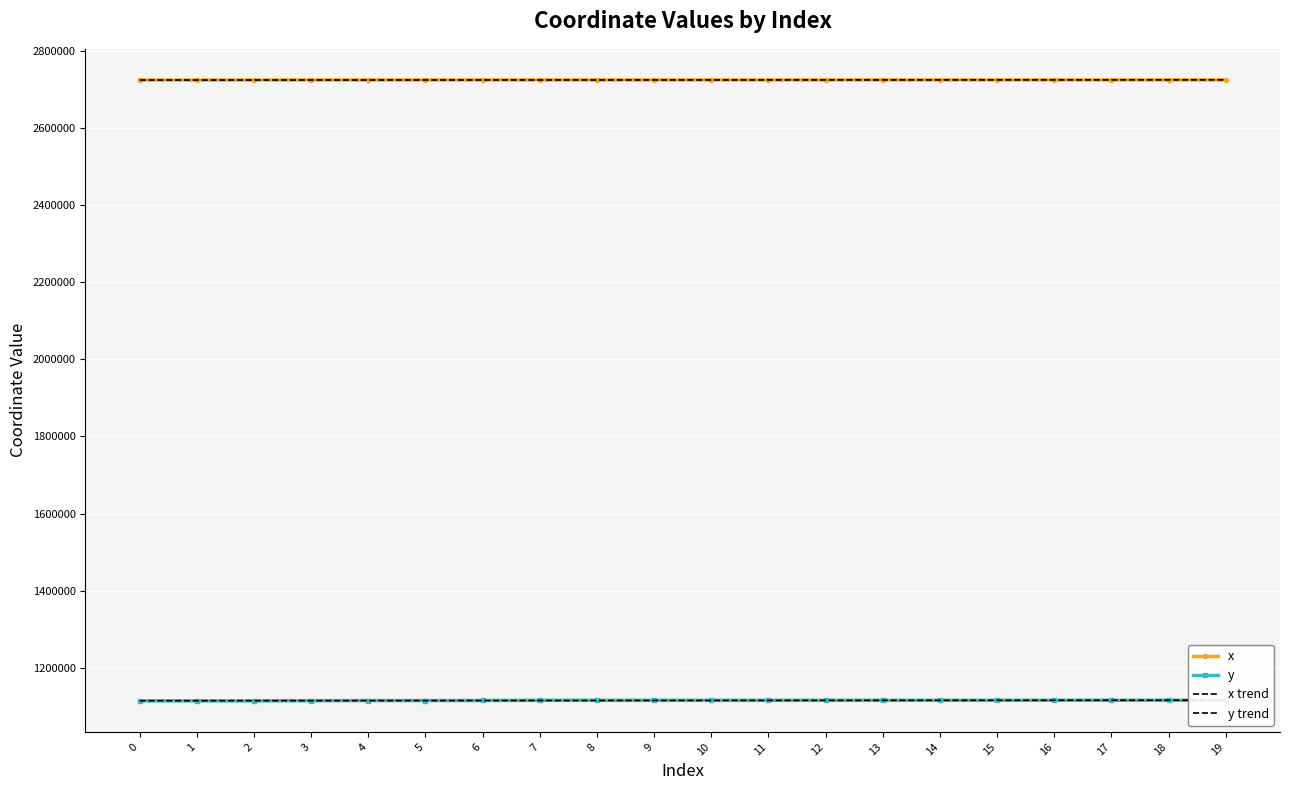

At which category is the sum across all series the highest?

19